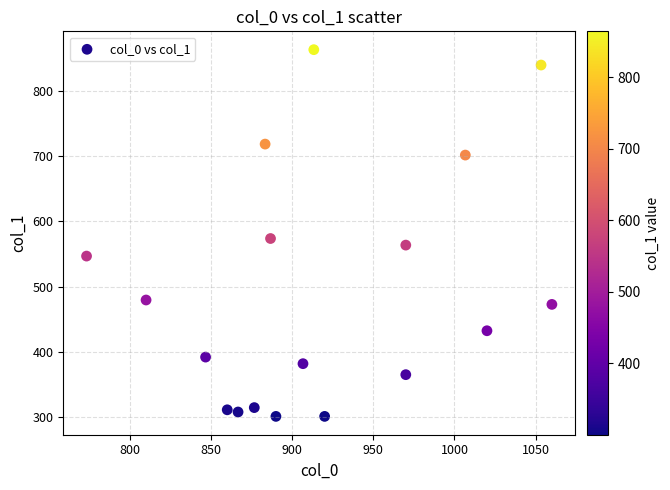

What is the range of X values (max minus min)?

286.7